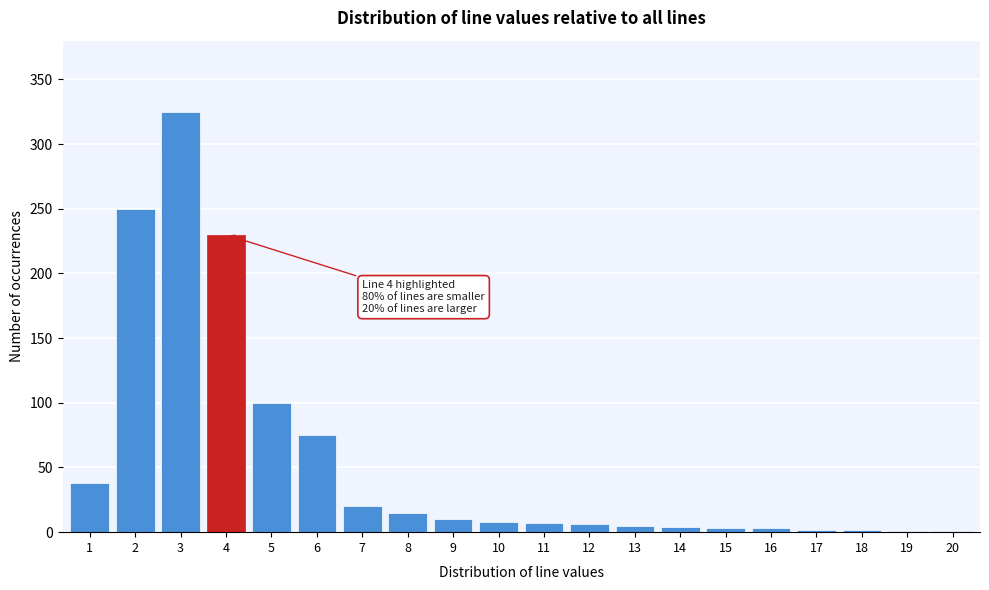

What is the greatest value displayed?

325